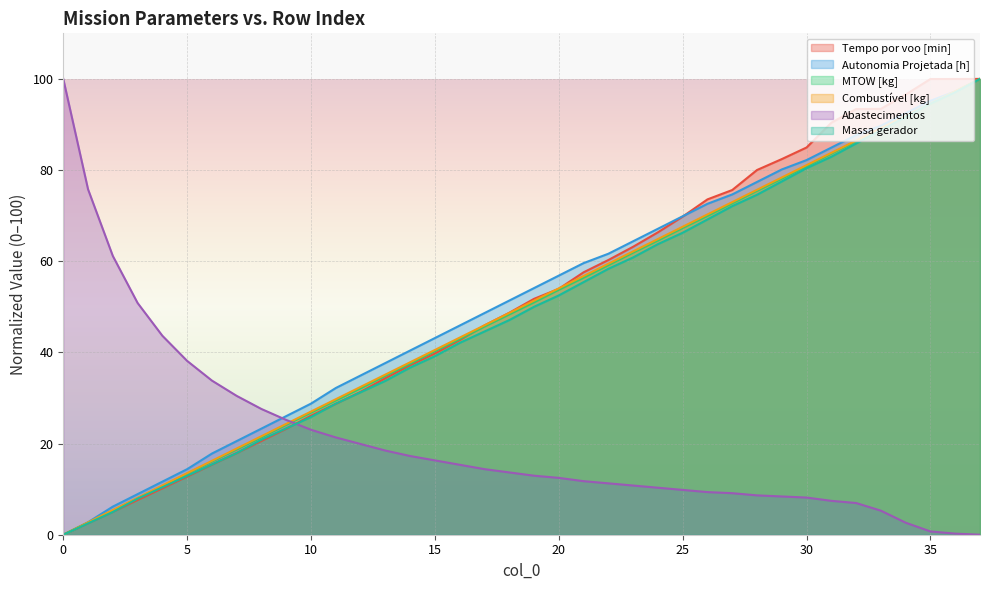

The Combustível [kg] series shows 43.2 at 16. True or false?

True